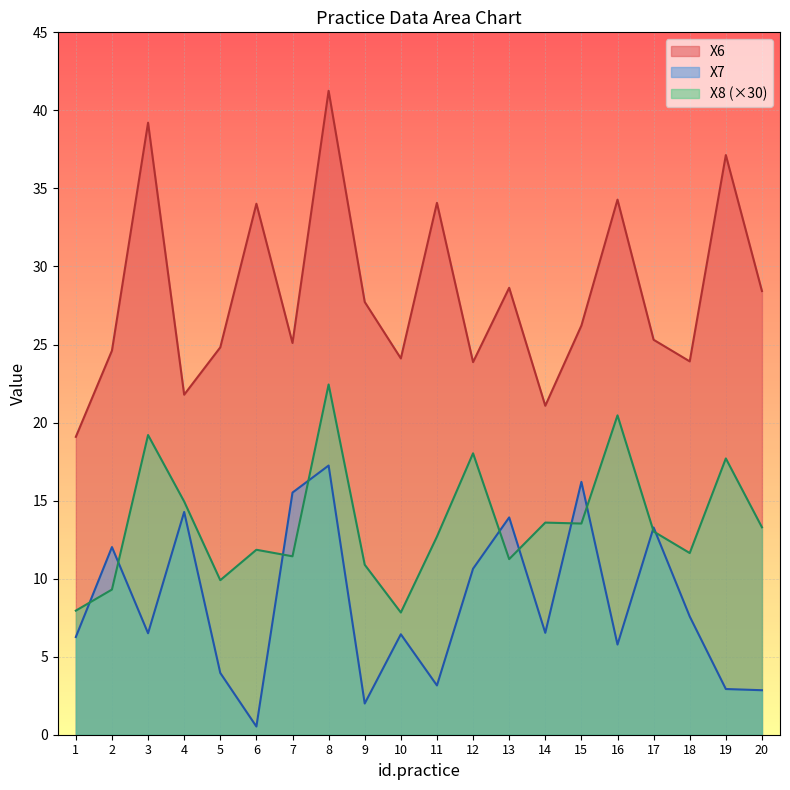

Which label corresponds to the largest value in the chart?

8